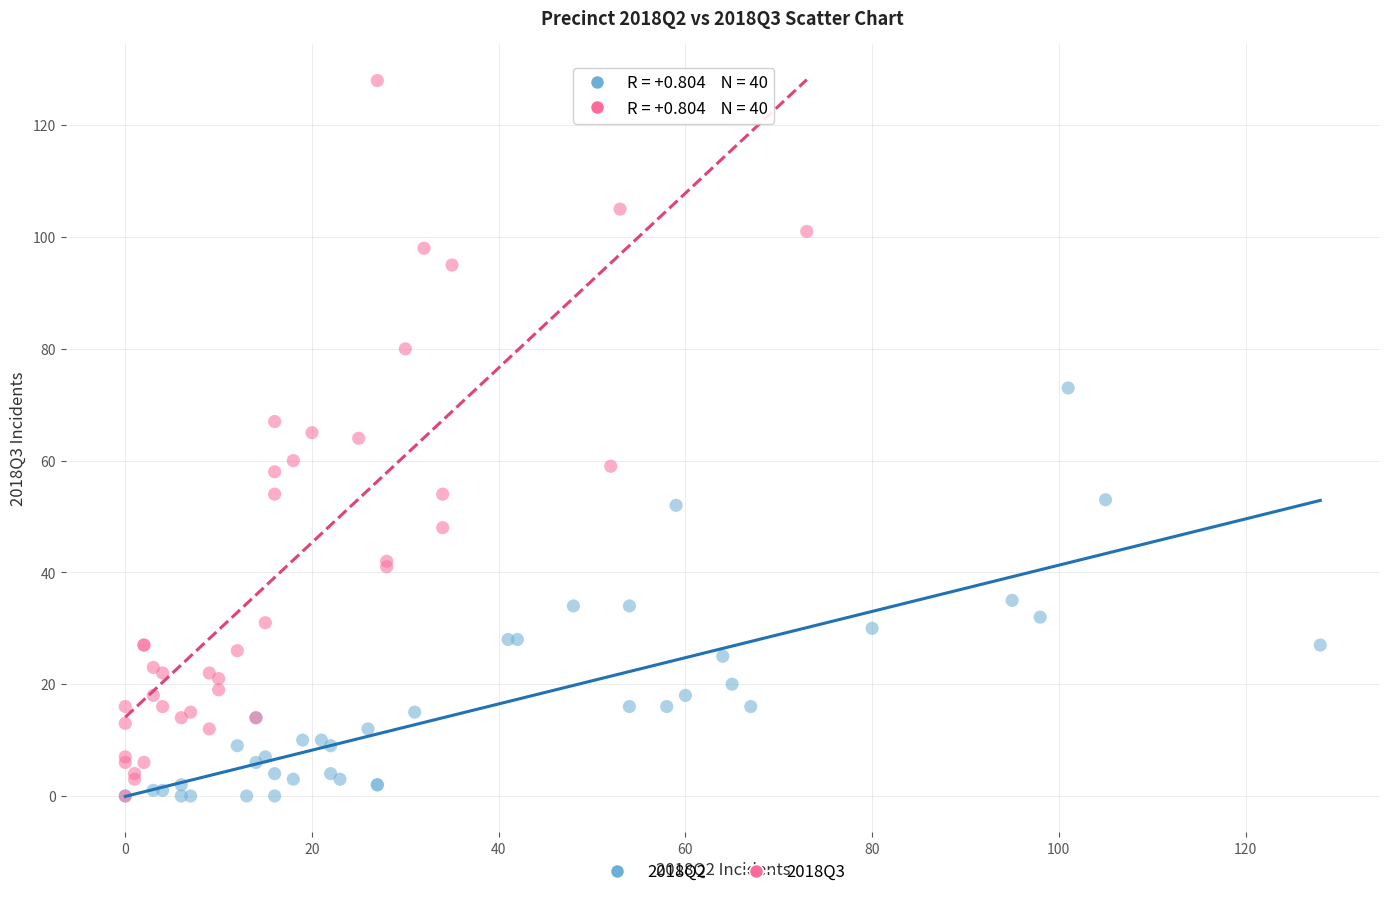

Which series has the largest Y range (max minus min)?

2018Q3